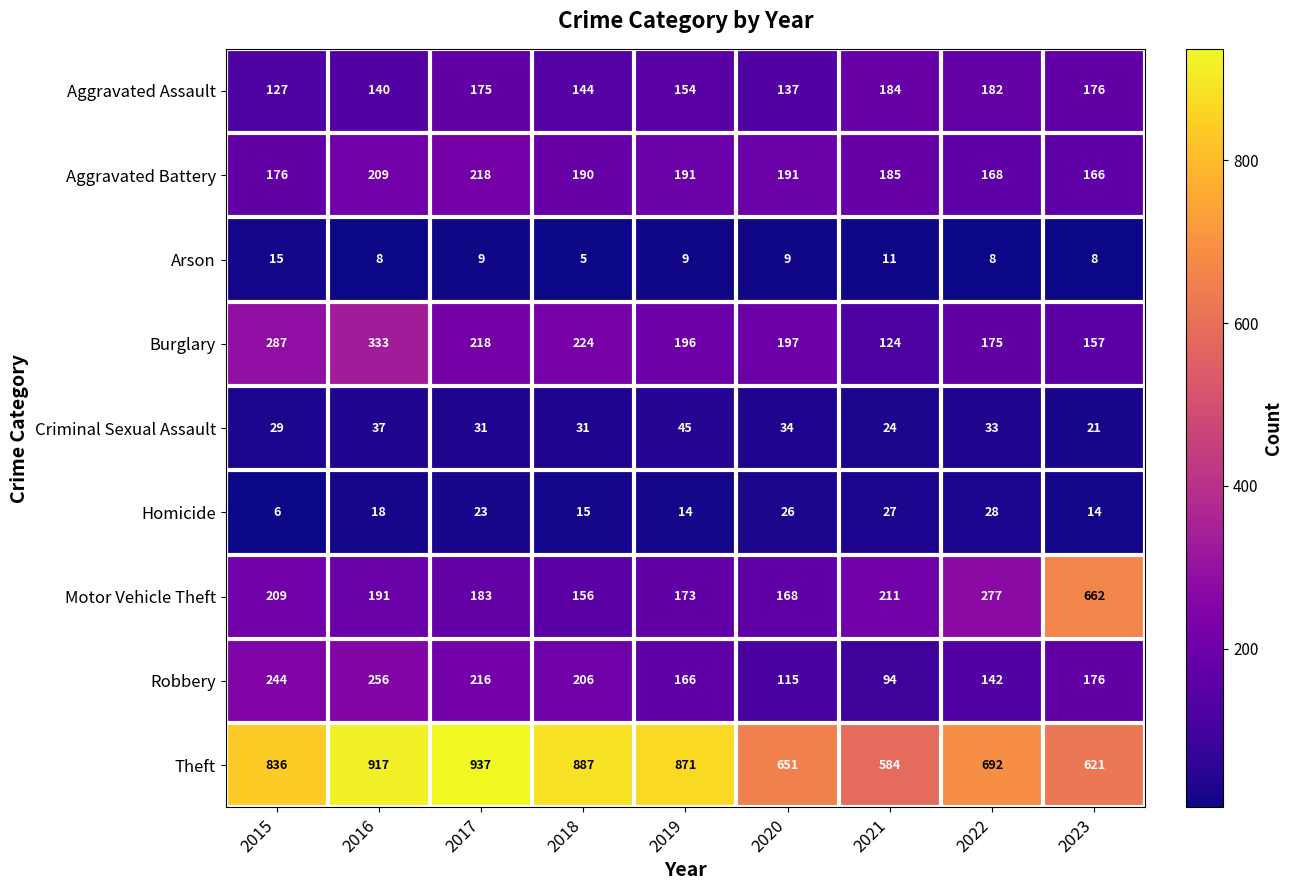

What is the total value across all series at 2016?

2109